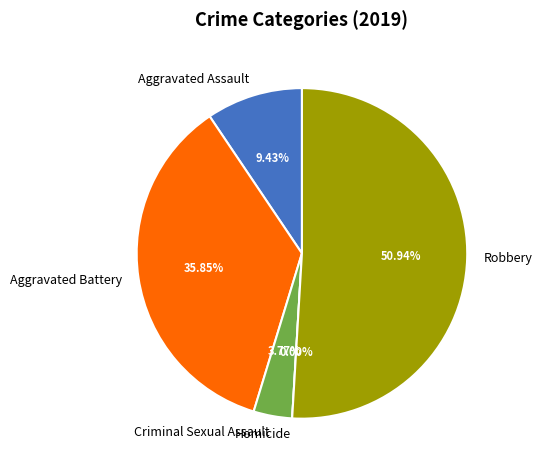

Is it true that Homicide is 14% of the pie?

False